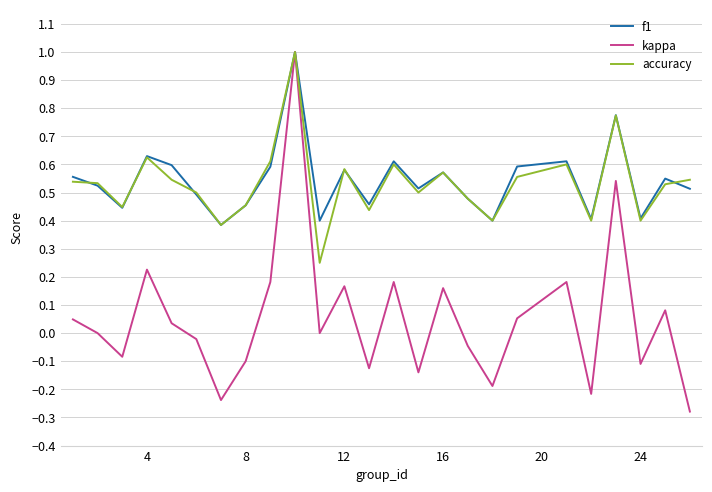

What is the maximum value shown in the chart?

1.0